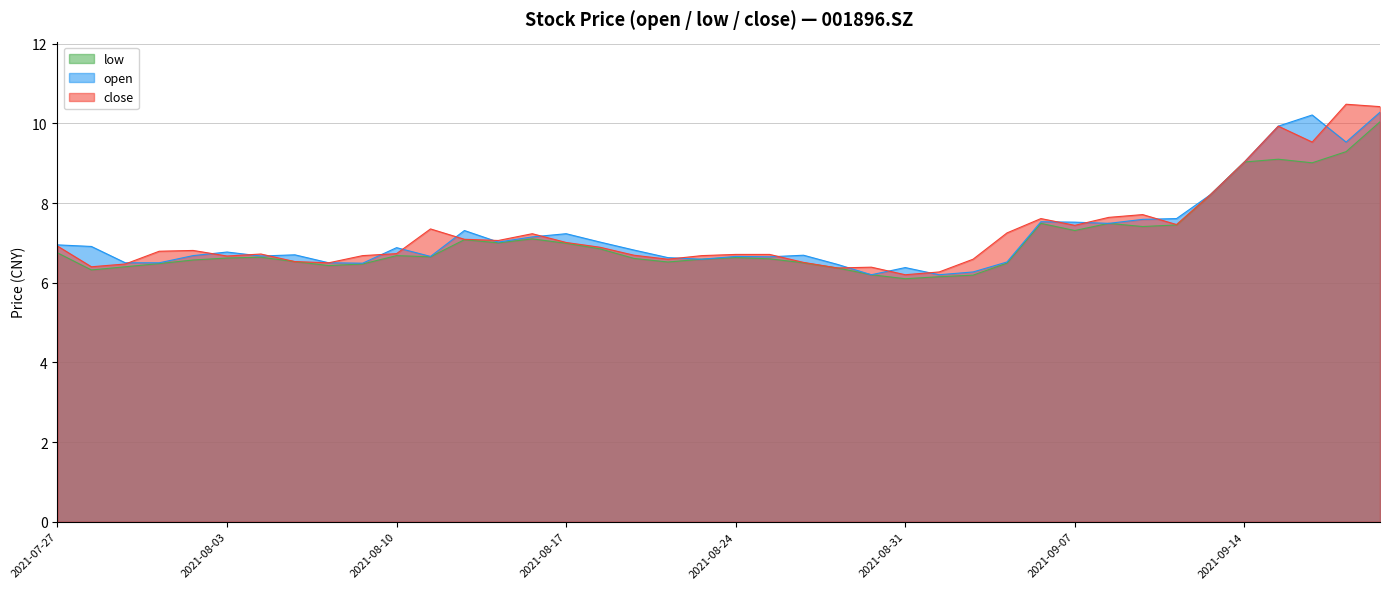

True or false: close and low intersect in this chart.

False